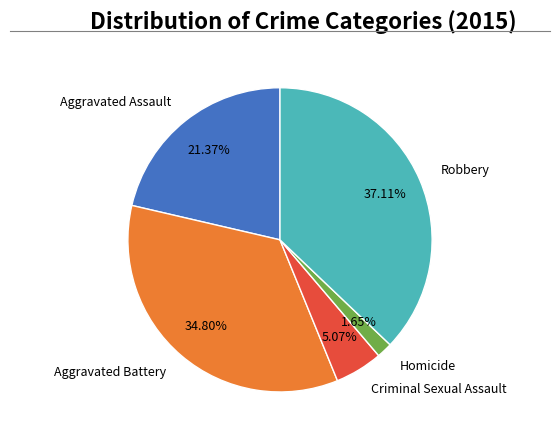

To the nearest percent, what is the average slice percentage?

20%